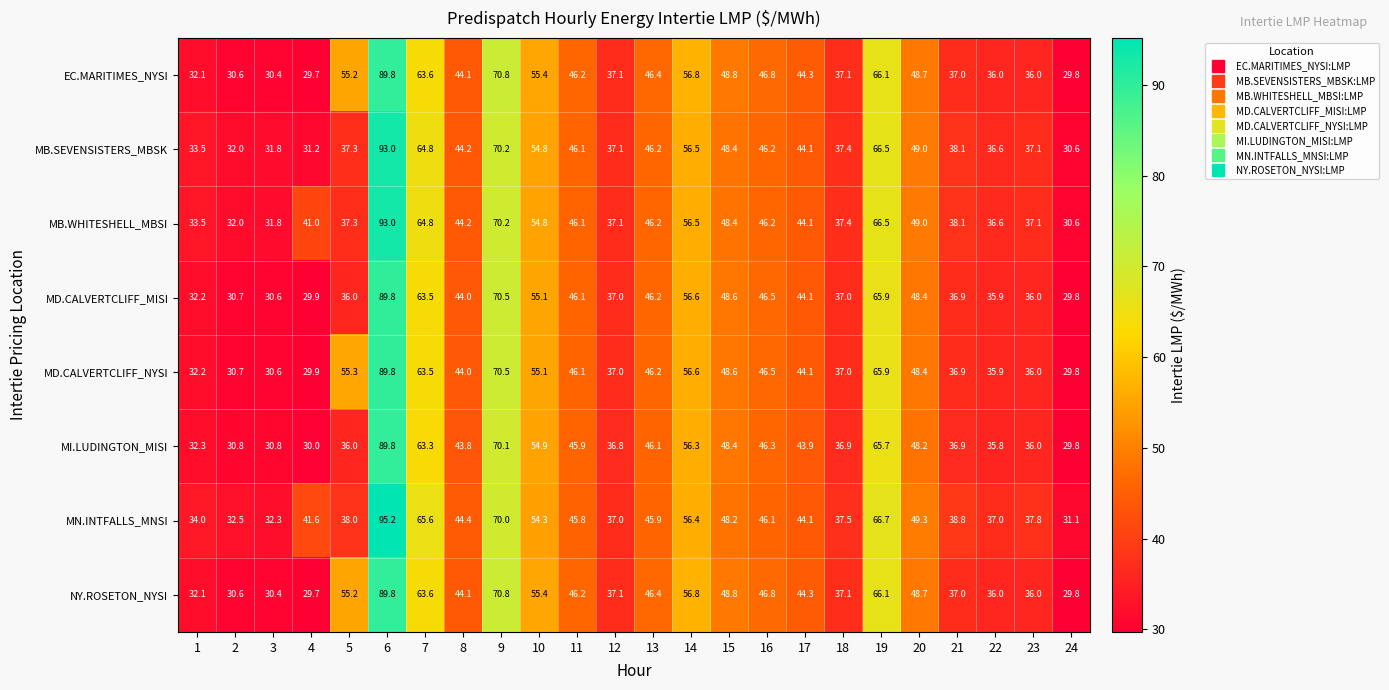

What is the spread (max minus min) of values at 9?

0.8